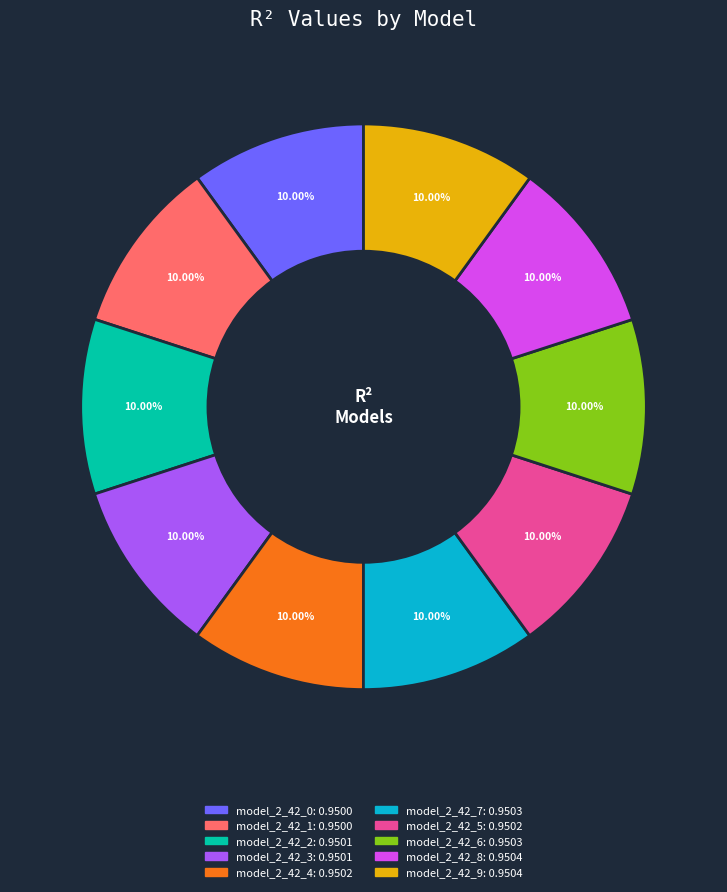

Is there a majority slice in this chart?

No